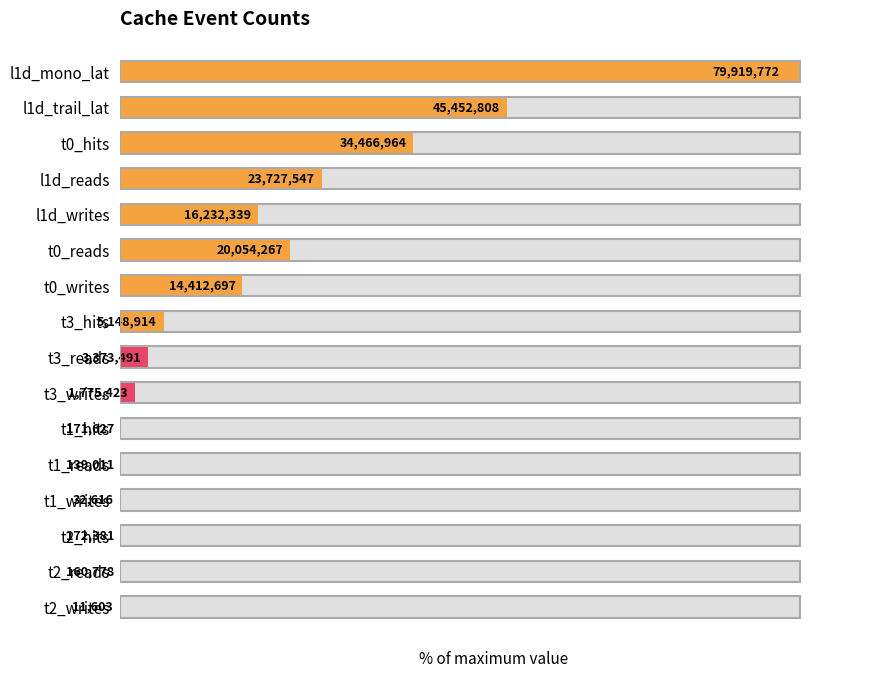

Rank the categories by value from lowest to highest.

t2_writes, t1_writes, t1_reads, t2_reads, t1_hits, t2_hits, t3_writes, t3_reads, t3_hits, t0_writes, l1d_writes, t0_reads, l1d_reads, t0_hits, l1d_trail_lat, l1d_mono_lat